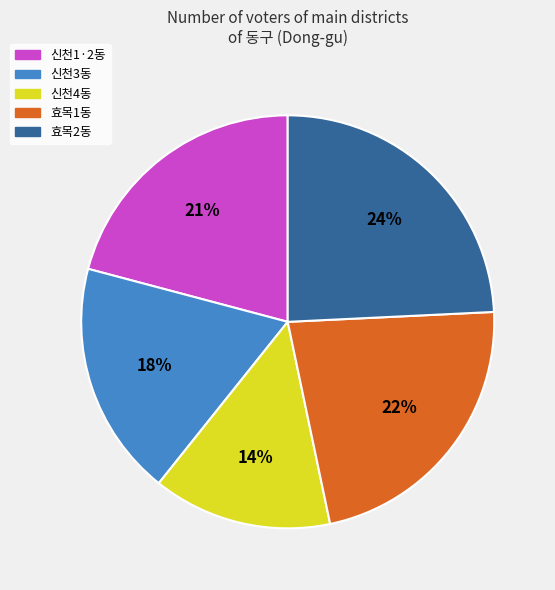

What is the largest slice in the pie chart?

효목2동